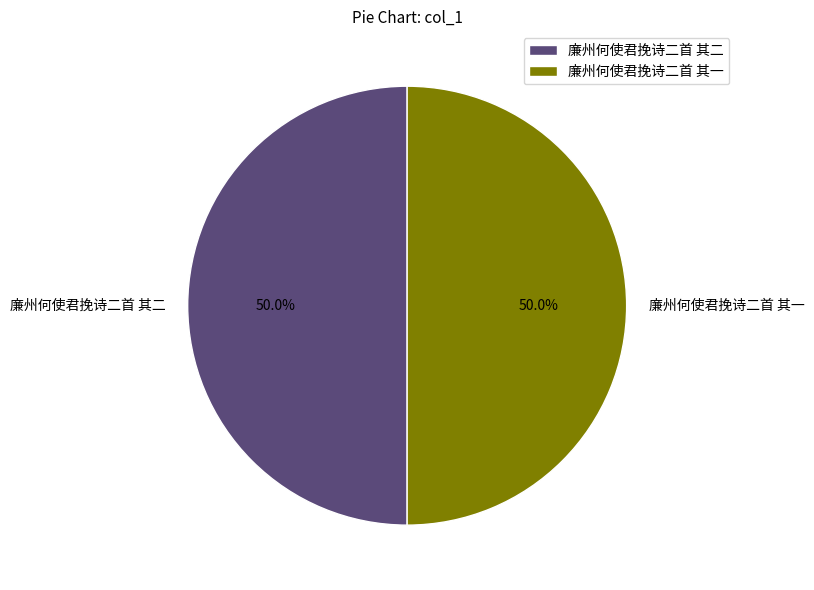

Approximately how many times larger is the value at 廉州何使君挽诗二首 其一 compared to 廉州何使君挽诗二首 其二?

1.0